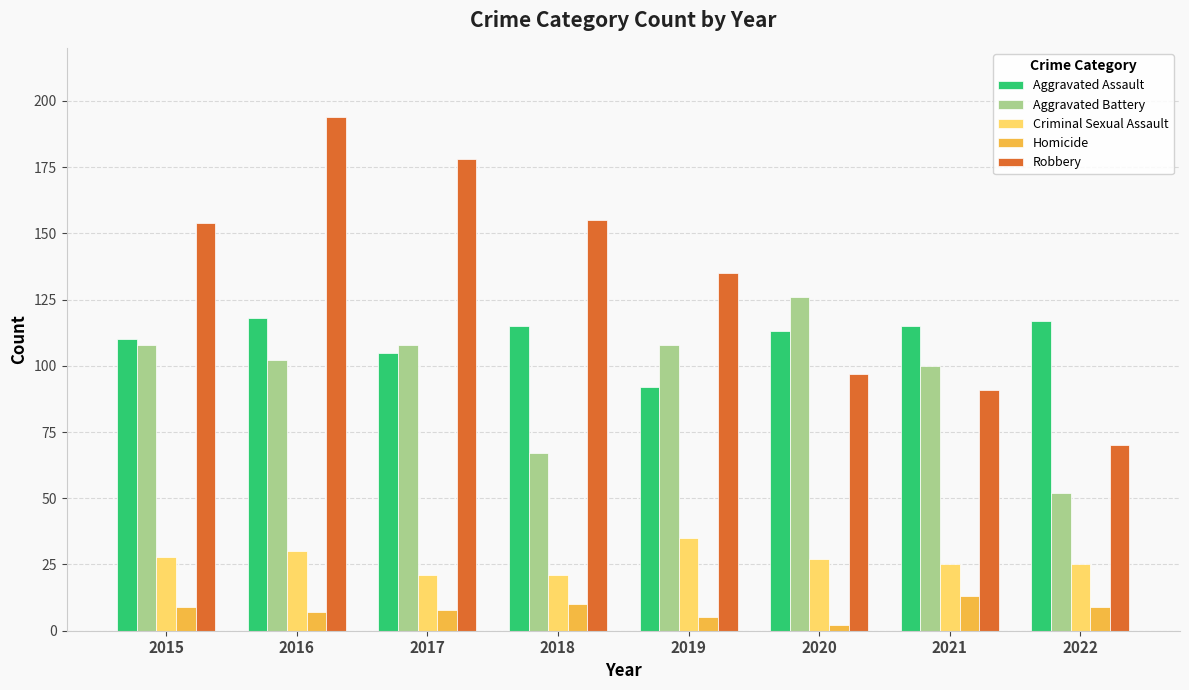

The value of Aggravated Assault at 2021 is 48. True or false?

False